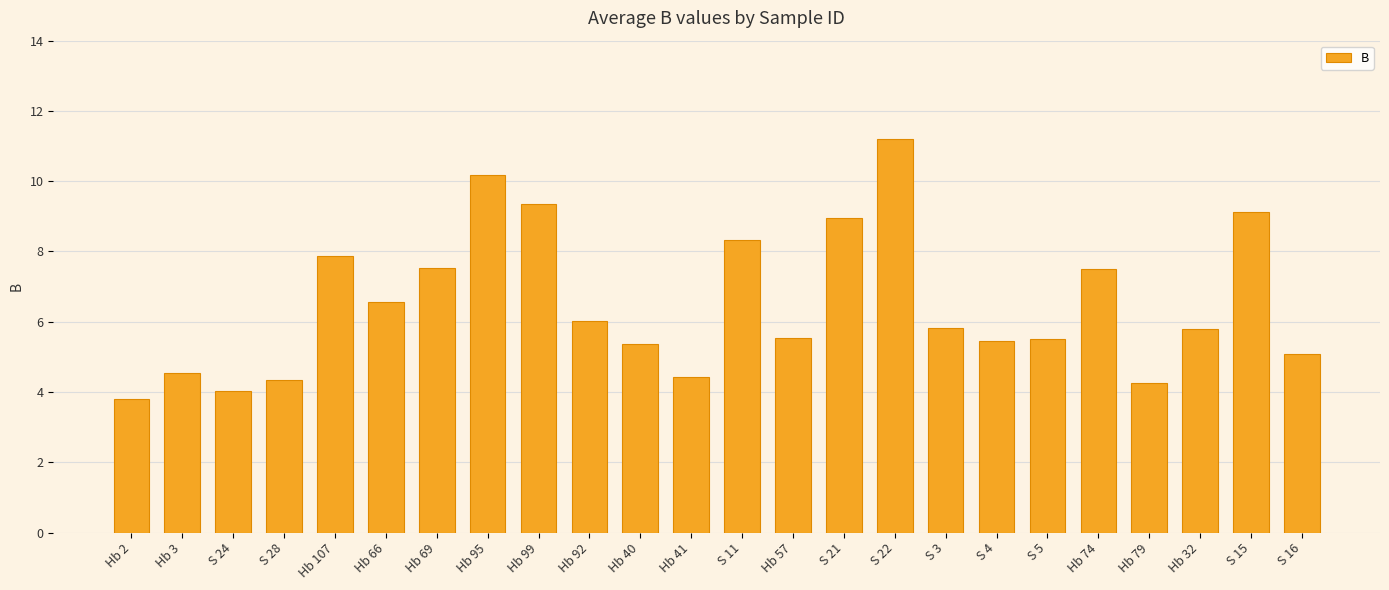

Is it true that the value at Hb 107 is 7.9?

True